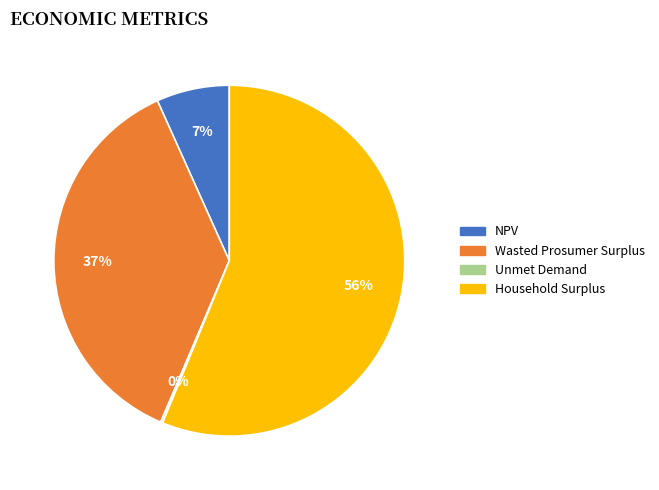

The Wasted Prosumer Surplus slice represents 43% of the pie. True or false?

False